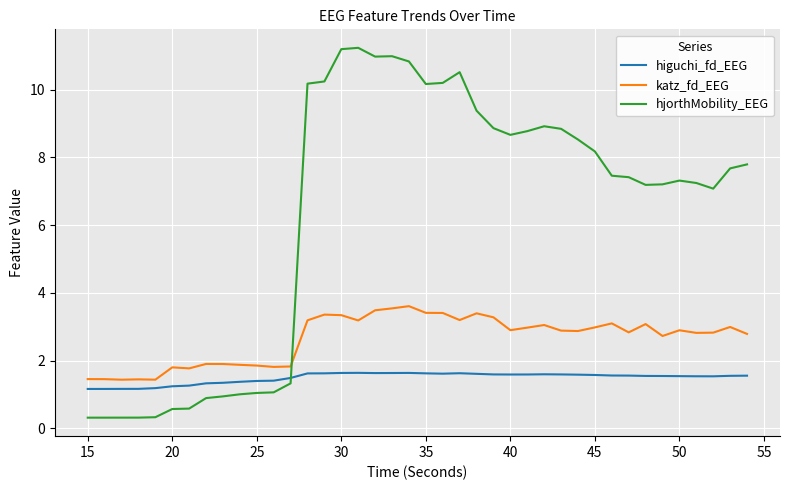

What is the maximum value for hjorthMobility_EEG?

11.2